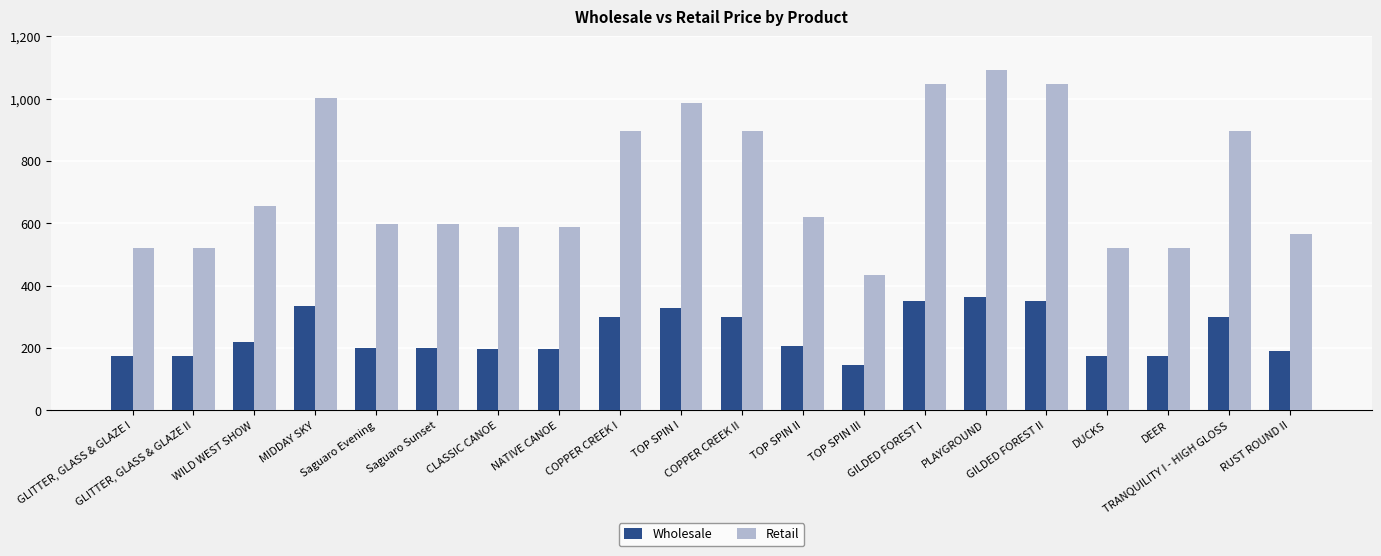

What are all the series names shown in the legend?

Wholesale, Retail